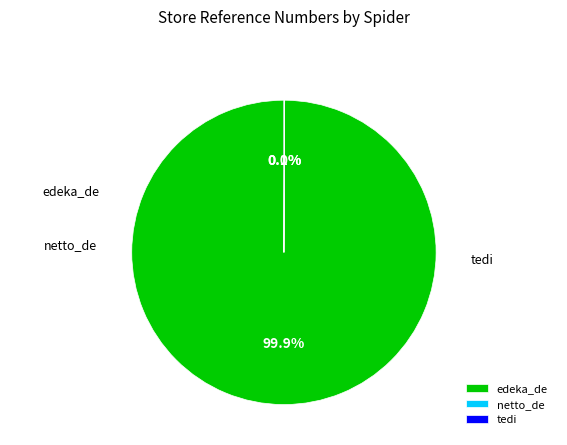

Is it true that netto_de is 0% of the pie?

True